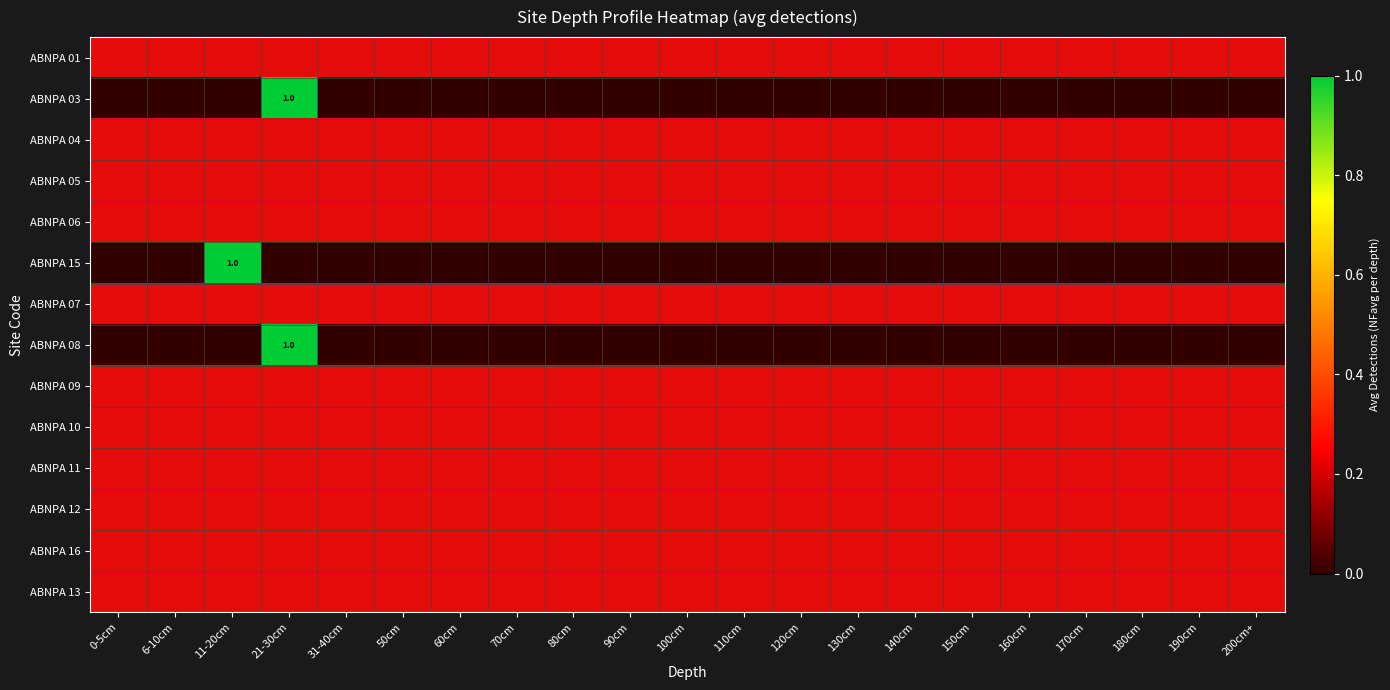

How many data points does each series have?

21